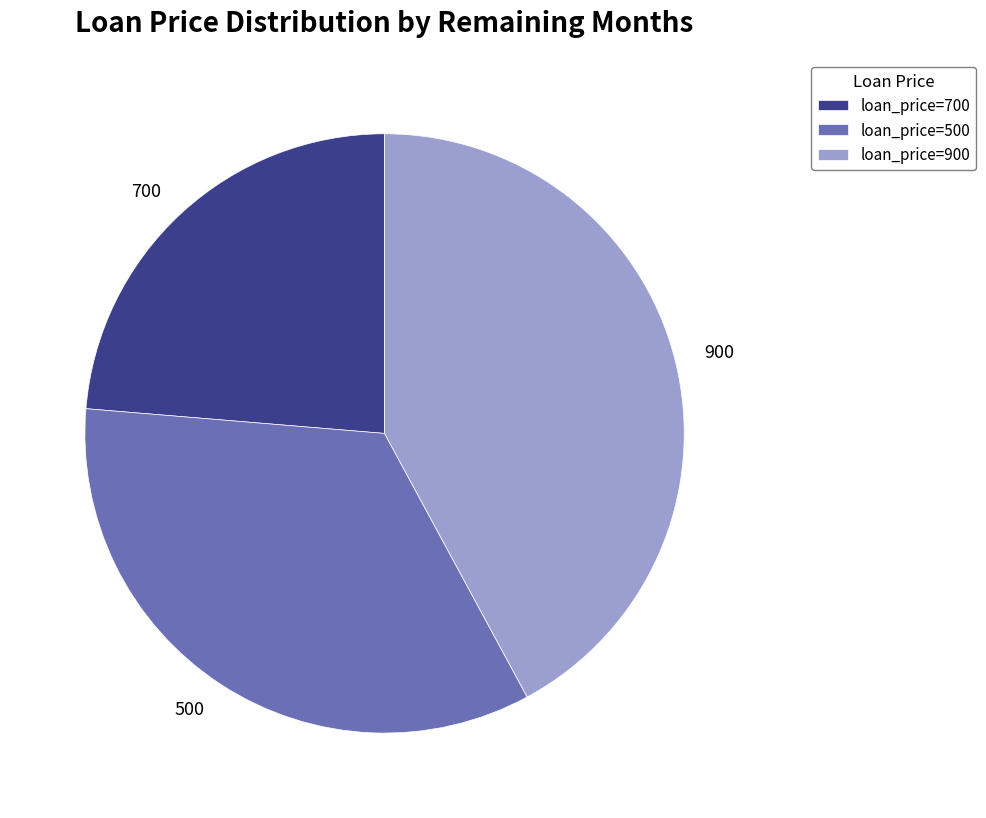

Count the number of slices in the pie.

3